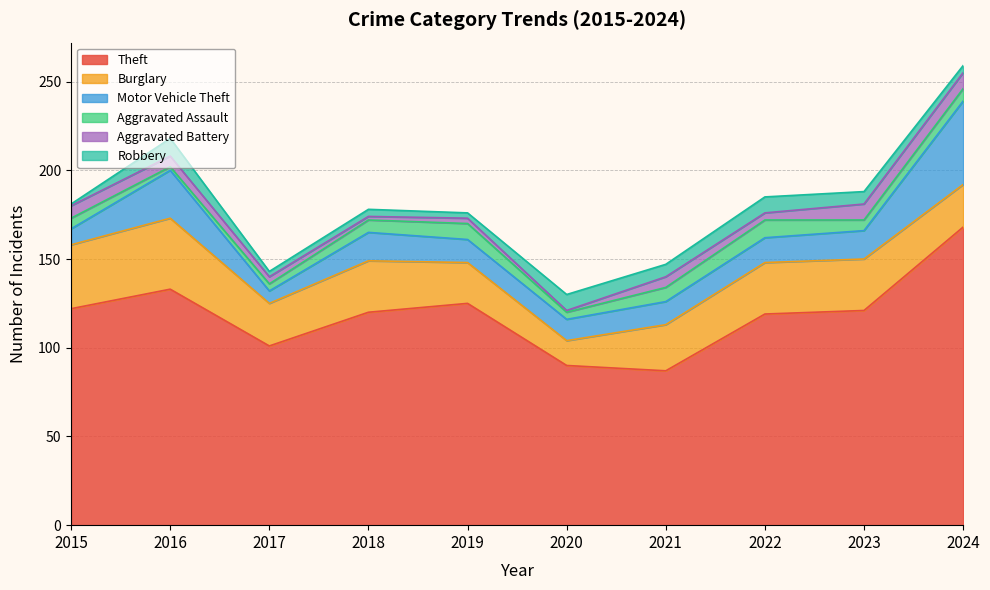

The value of Theft at 2020 is 90. True or false?

True